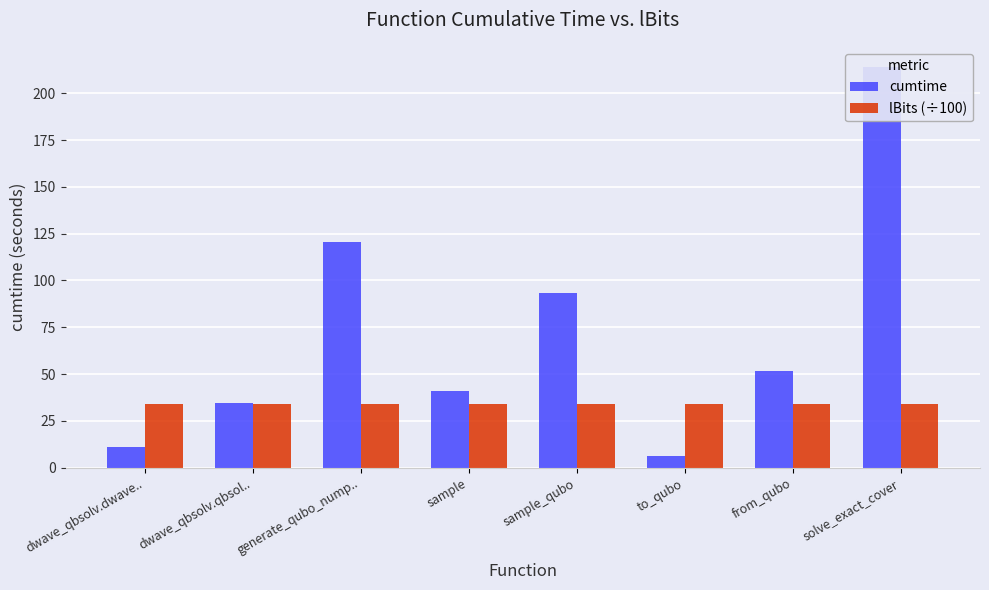

At how many categories does at least one series exceed 90?

3